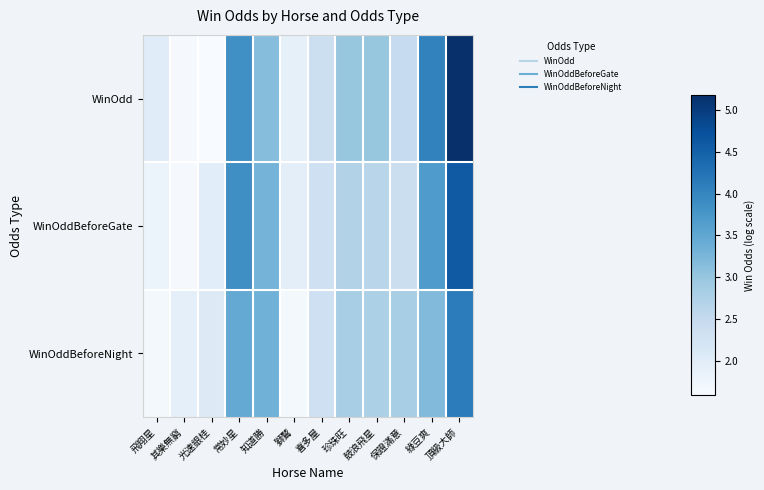

Which series has the largest total across all categories?

WinOdd